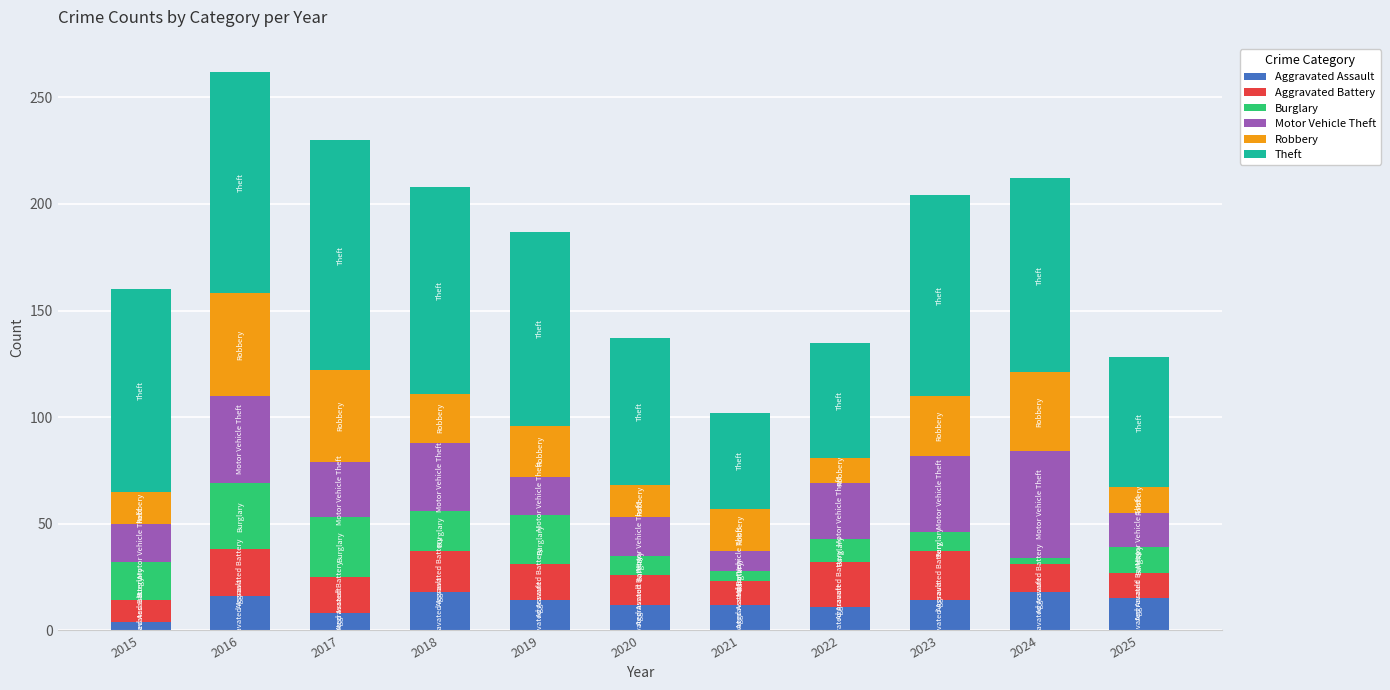

How many values in the Aggravated Assault series are below 14?

5